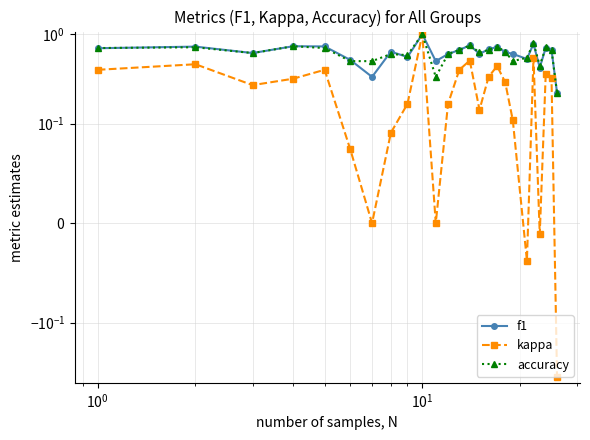

True or false: kappa and accuracy cross at least once.

False